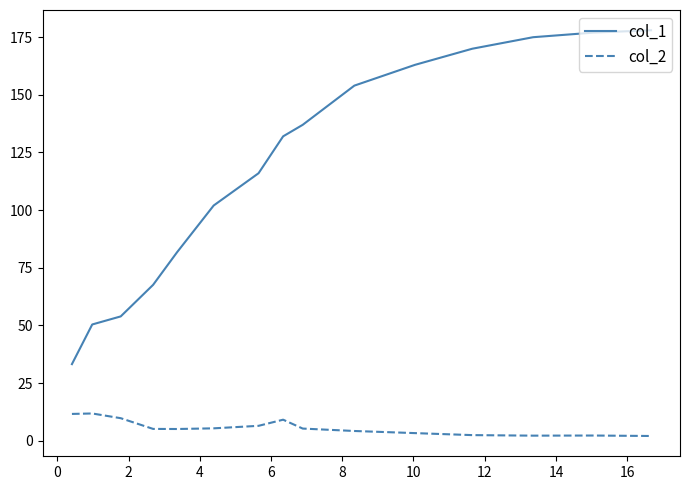

What is the greatest value displayed?

178.0